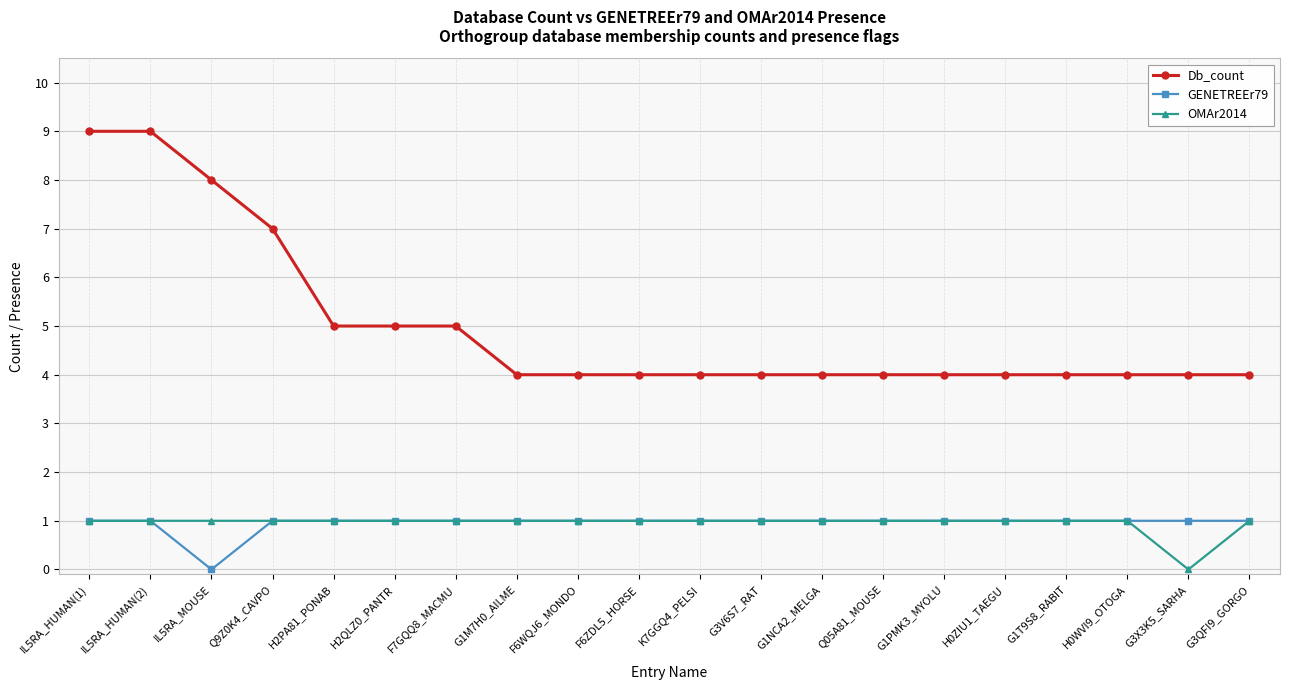

Is it true that Db_count equals 5 at H2QLZ0_PANTR?

True